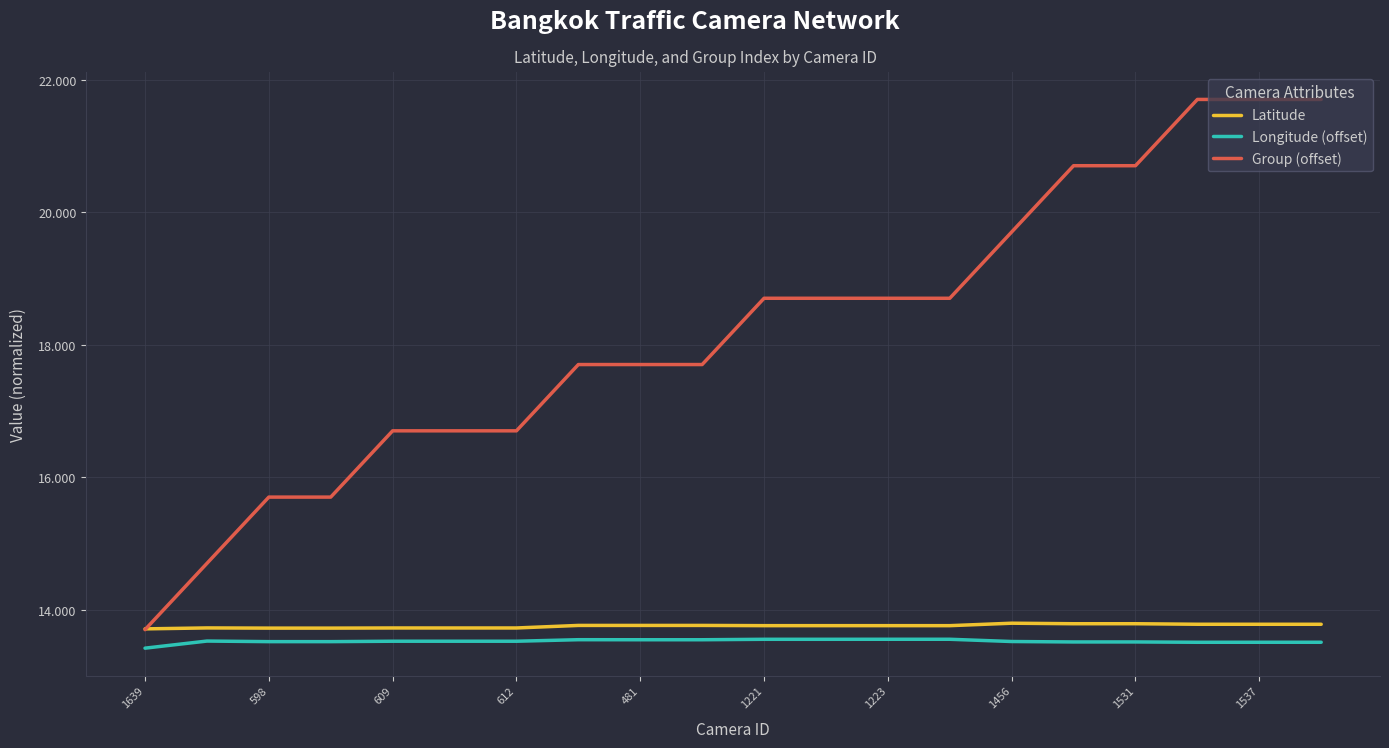

True or false: Latitude and Longitude (offset) intersect in this chart.

False